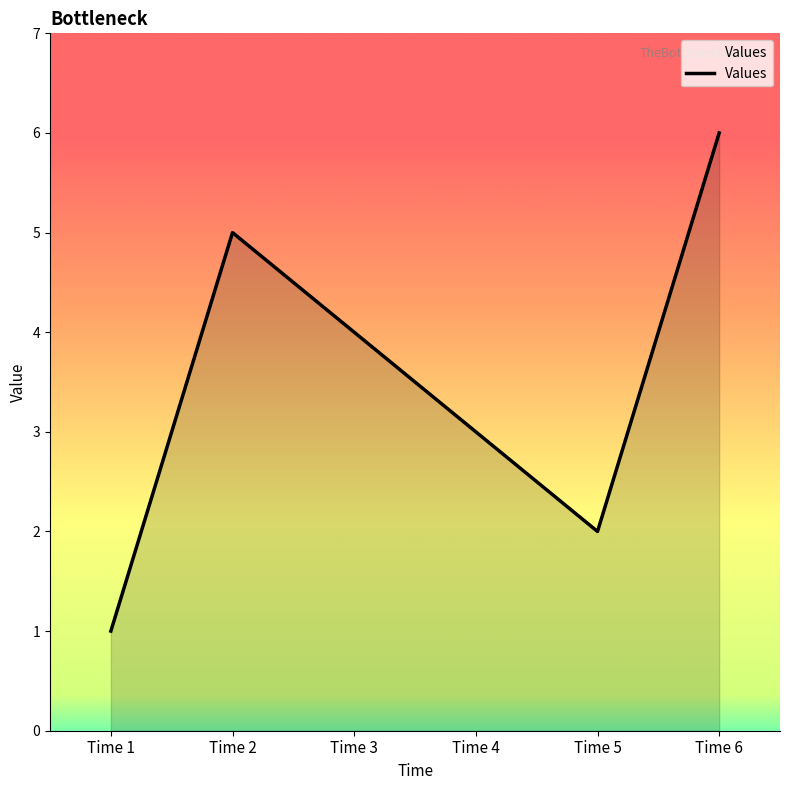

Approximately how many times larger is the value at Time 2 compared to Time 5?

2.5